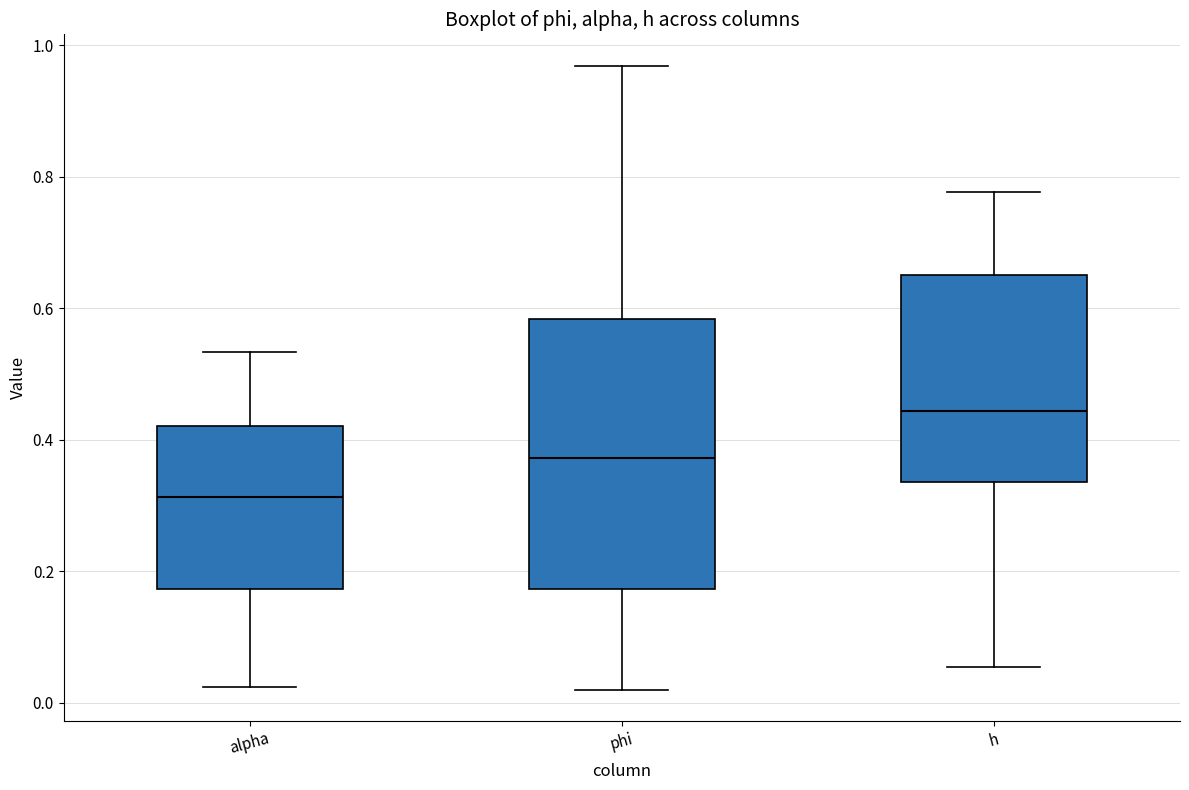

Which box is the tallest, from its lower edge to its upper edge?

phi